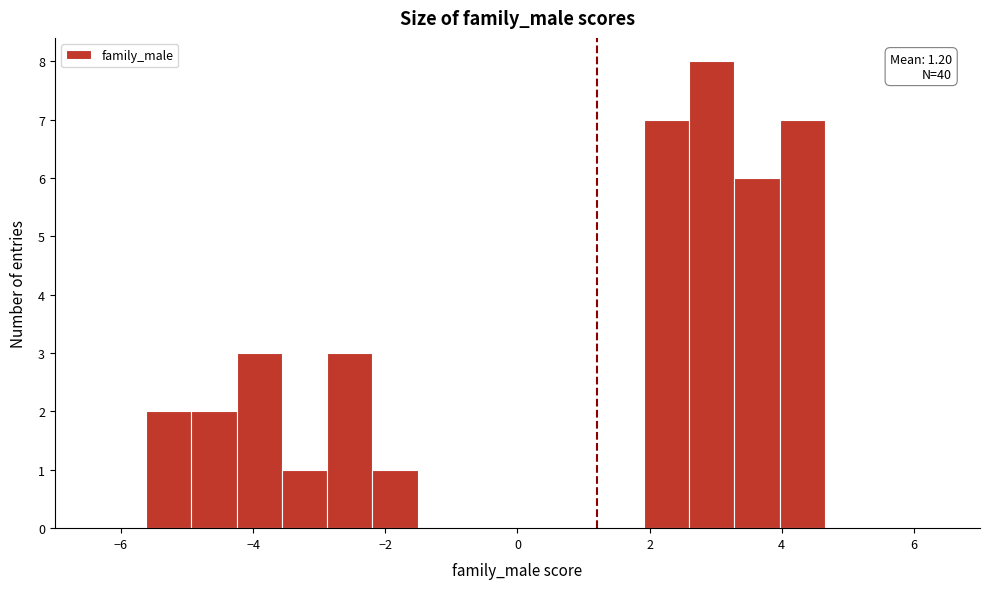

Around what value on the x-axis is the tallest bar? Give the approximate position of its centre, as read against the axis.

3.0